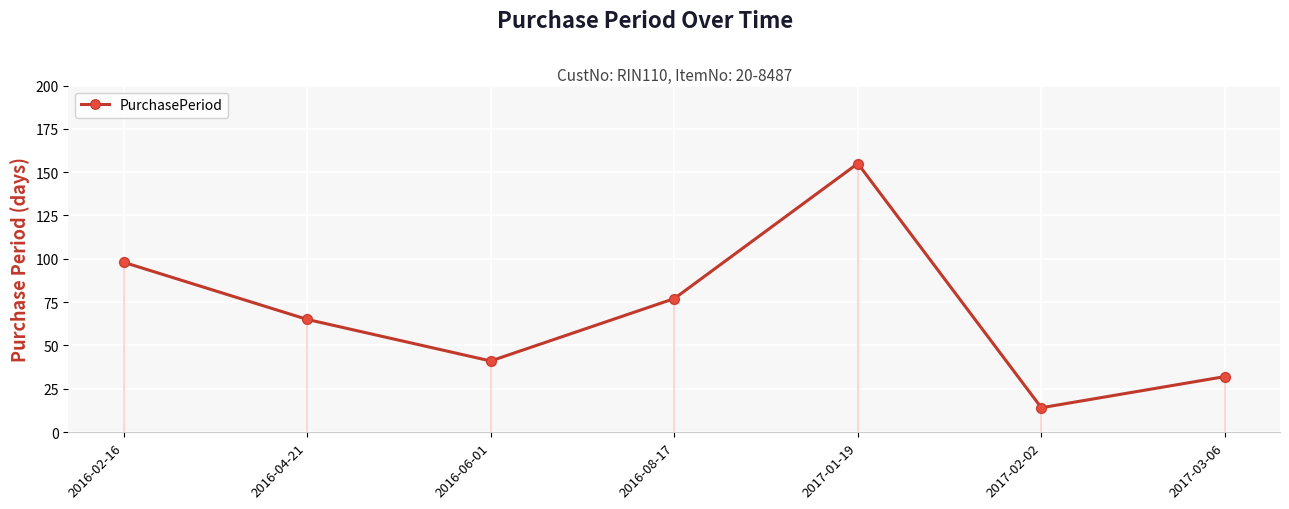

Which has a higher value, 2017-03-06 or 2017-02-02?

2017-03-06